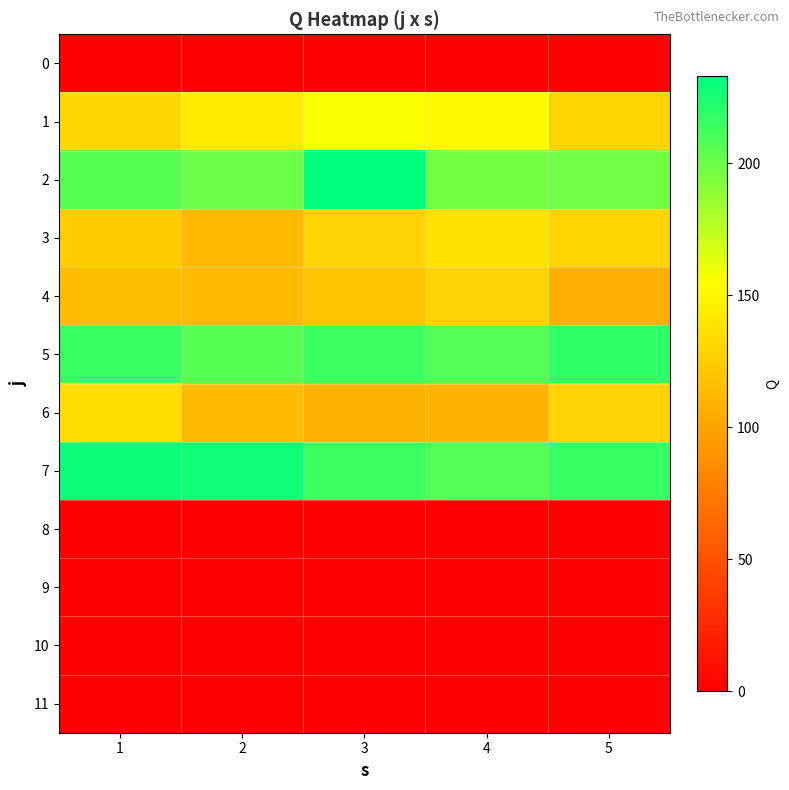

Which label corresponds to the largest value in the chart?

3